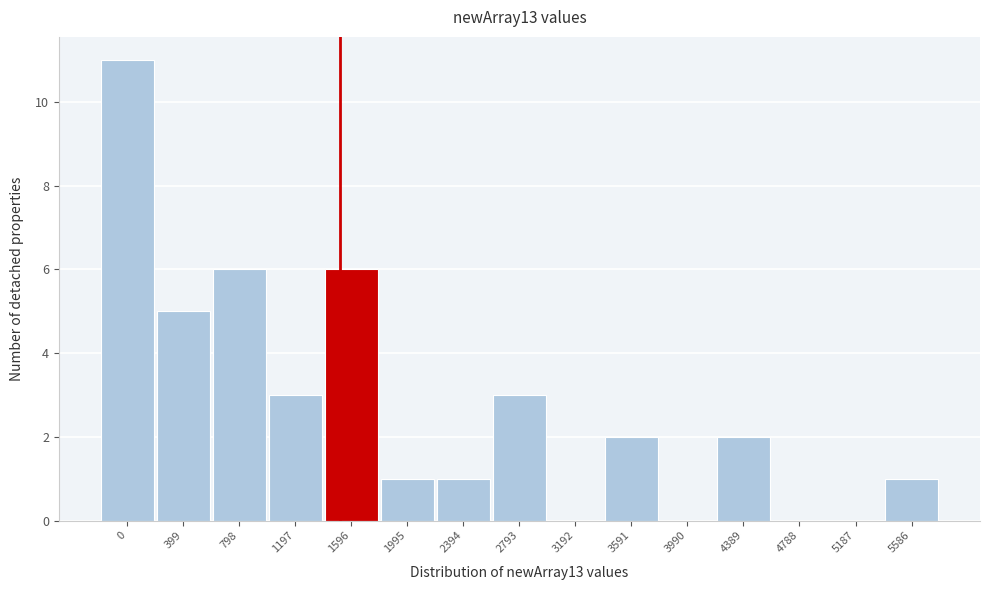

Reading right to left, extract all data points from this chart.

5586=1	5187=0	4788=0	4389=2	3990=0	3591=2	3192=0	2793=3	2394=1	1995=1	1596=6	1197=3	798=6	399=5	0=11